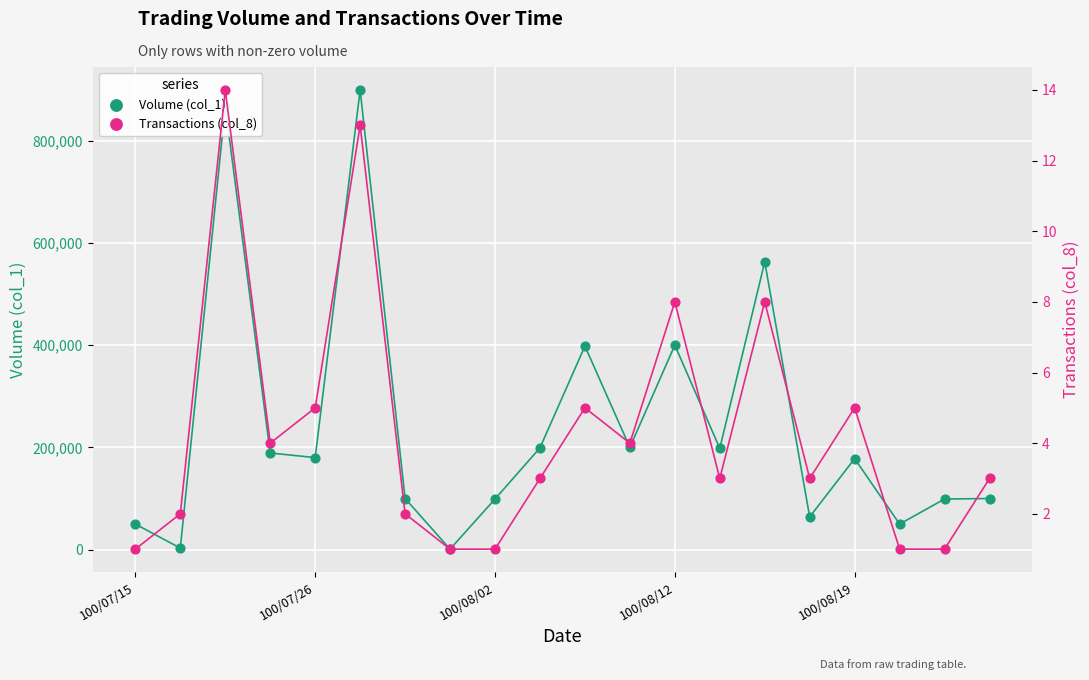

Which series reaches the minimum Y coordinate?

Transactions (col_8)